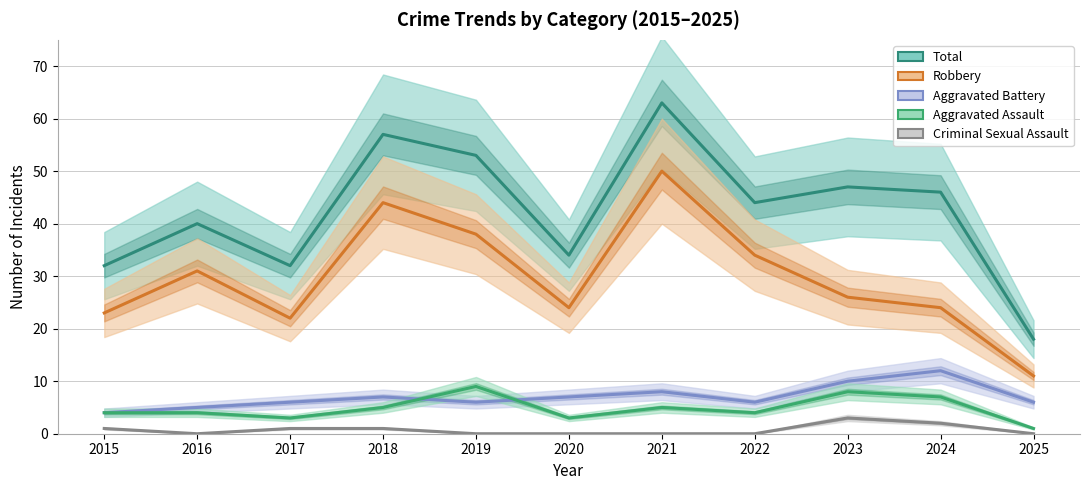

Which has a higher value, 2024 or 2017?

2024